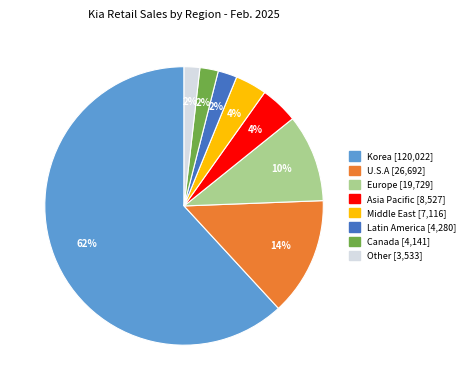

Is there a majority slice in this chart?

Yes